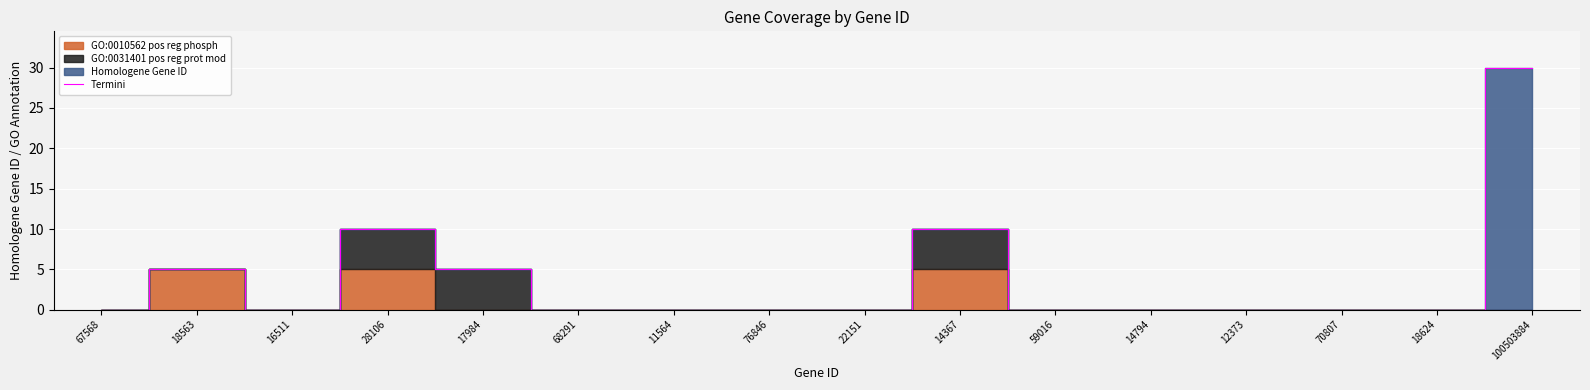

Reading right to left, what are all the values shown in this chart?

100503884=30.0	18624=0.0	70807=0.0	12373=0.0	14794=0.0	59016=0.0	14367=10.0	22151=0.0	76846=0.0	11564=0.0	68291=0.0	17984=5.0	28106=10.0	16511=0.0	18563=5.0	67568=0.0